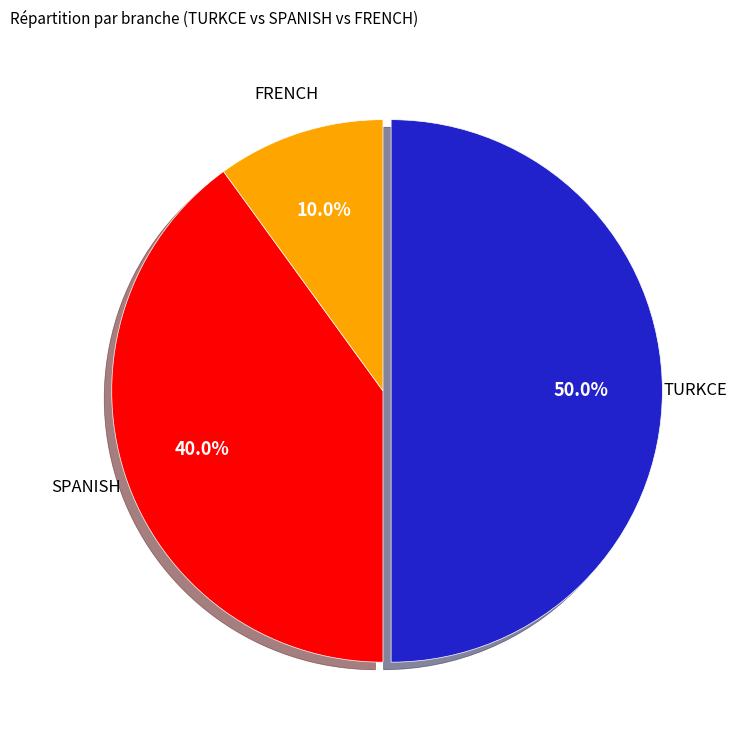

How many segments does this pie chart have?

3